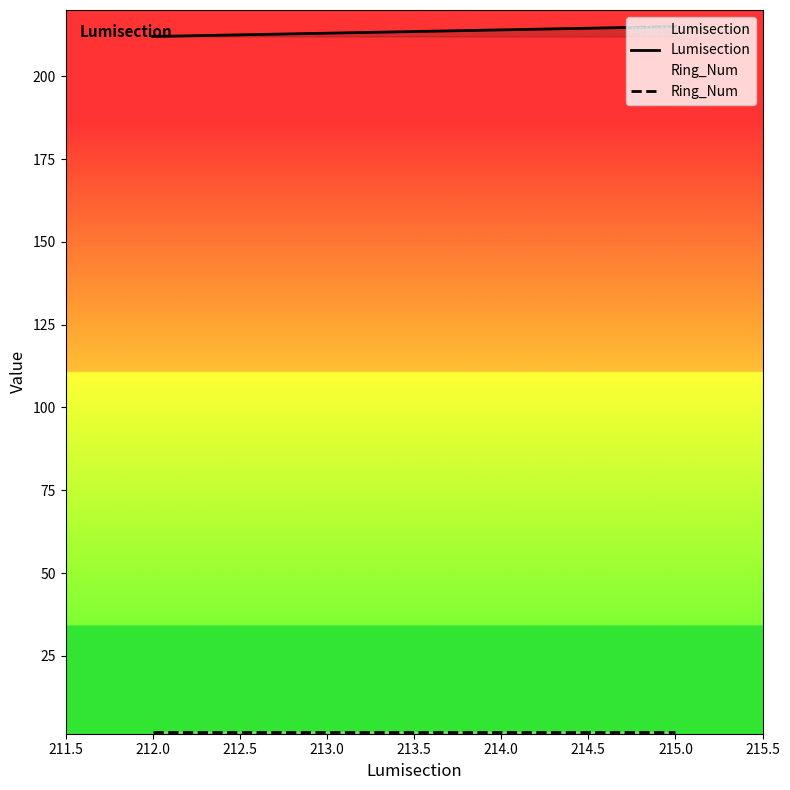

Which series has the largest total across all categories?

Lumisection